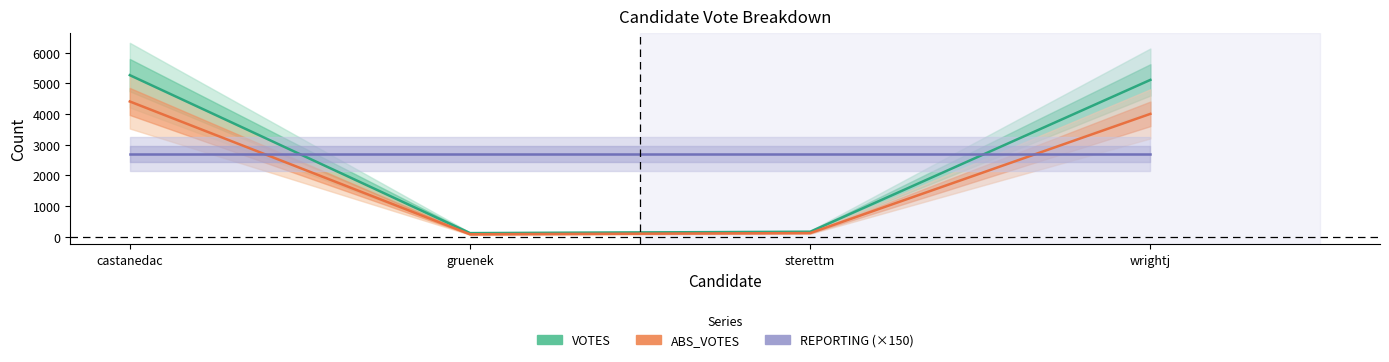

After their last crossing, which series has the higher values: REPORTING (×150) or VOTES?

VOTES